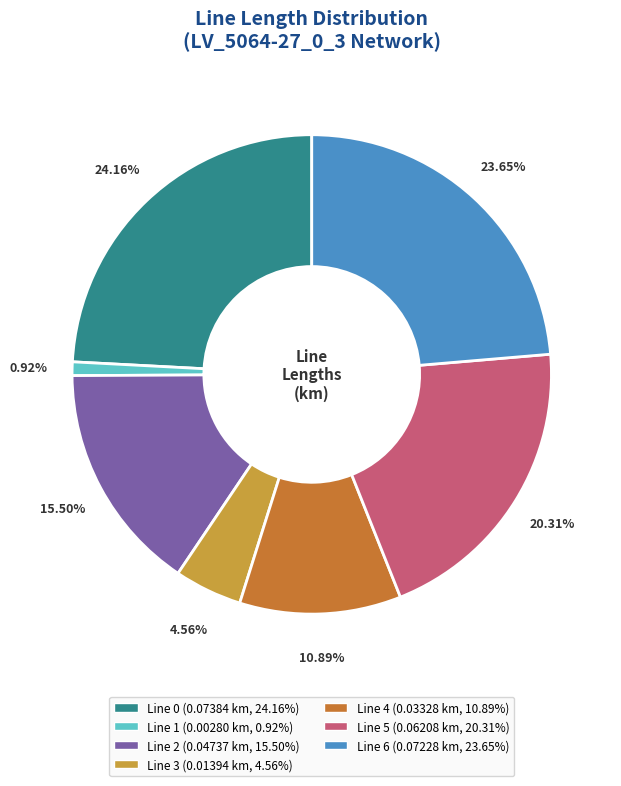

Does Line 3 represent more than half of the total?

No